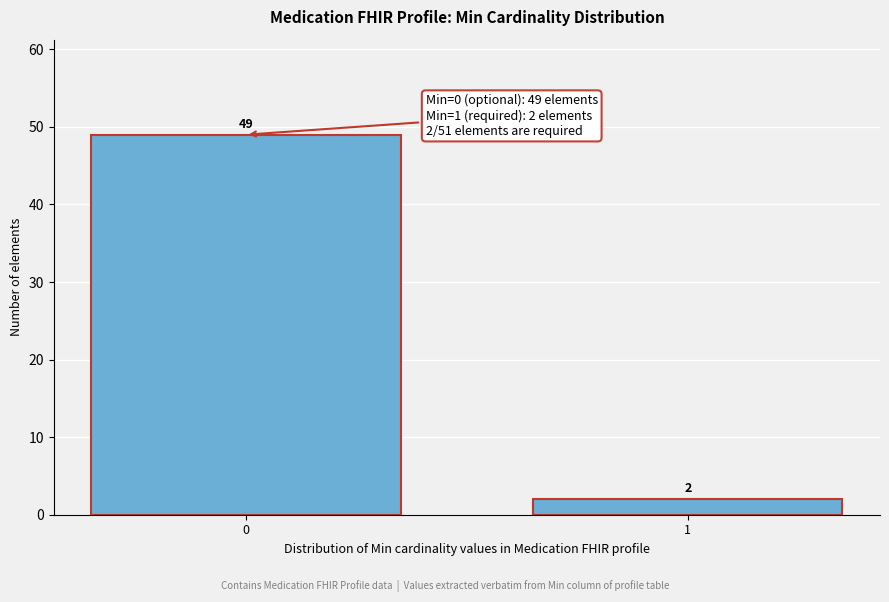

Reading left to right, what are all the values shown in this chart?

49	2